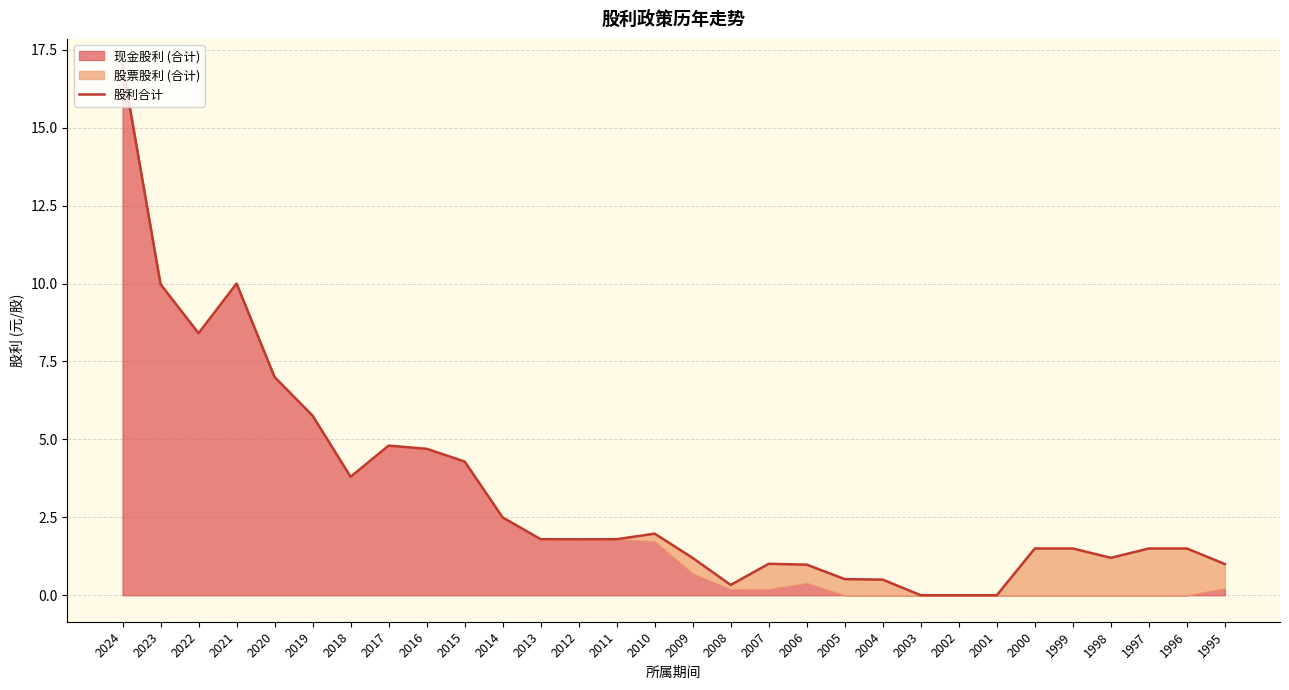

At which category does the data reach its first local valley?

2022